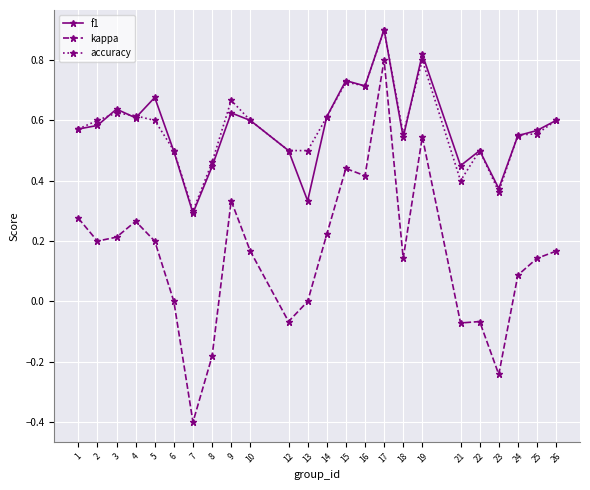

True or false: kappa and accuracy intersect in this chart.

False